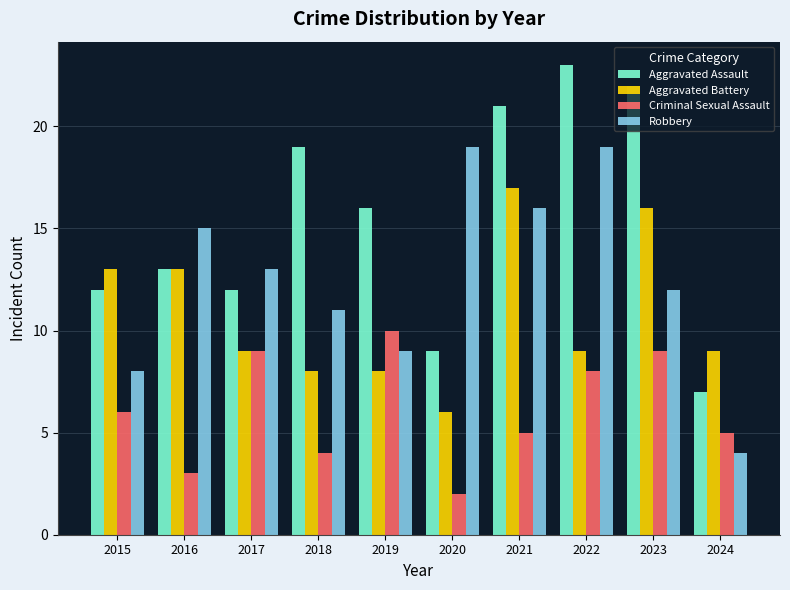

Count the Criminal Sexual Assault values in the range 4 to 9.

7